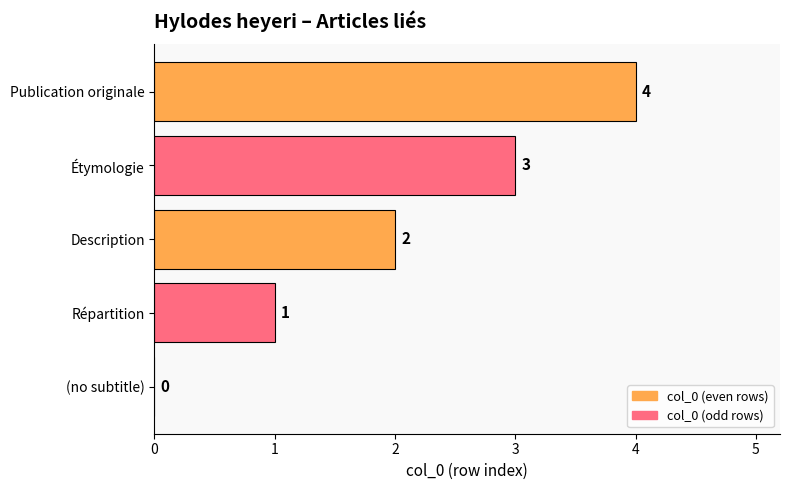

Count the number of categories in the chart.

5